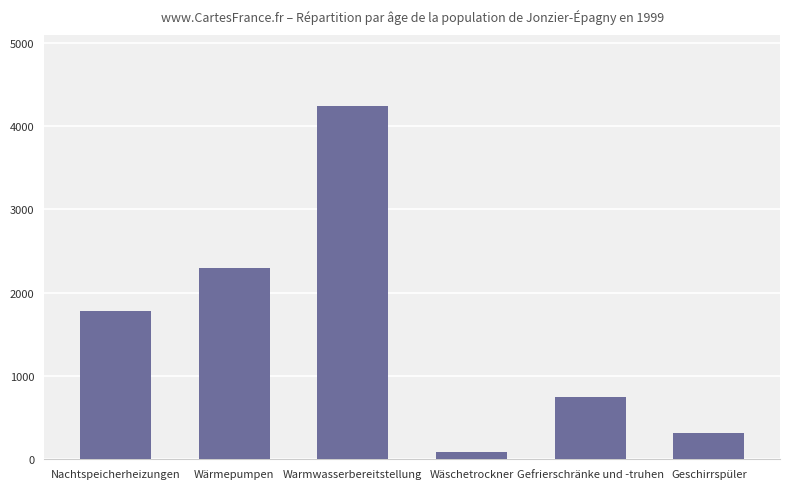

How many values are below 1784?

3